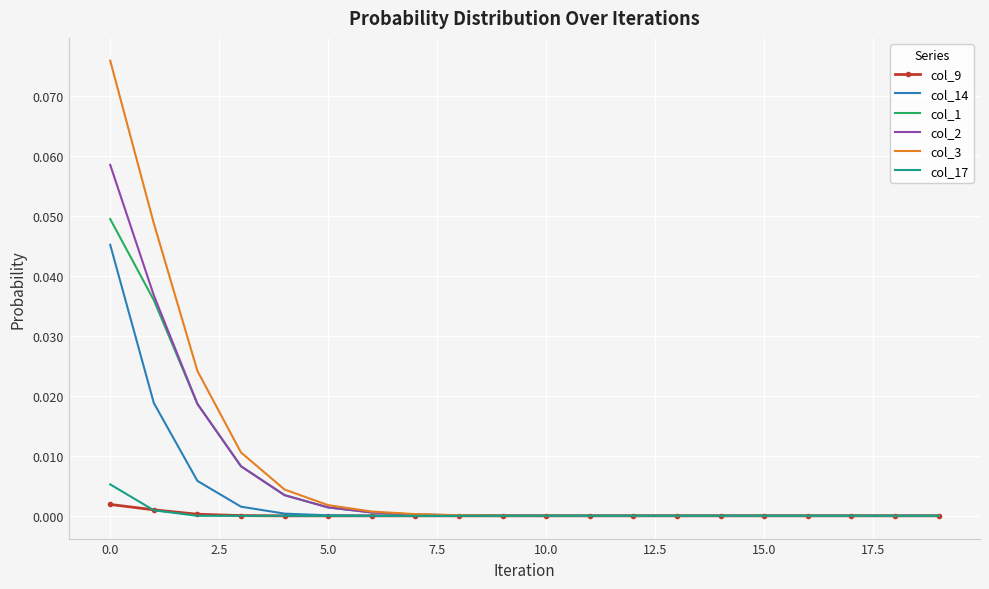

Rank the series by their maximum value, from lowest to highest.

col_9, col_17, col_14, col_1, col_2, col_3